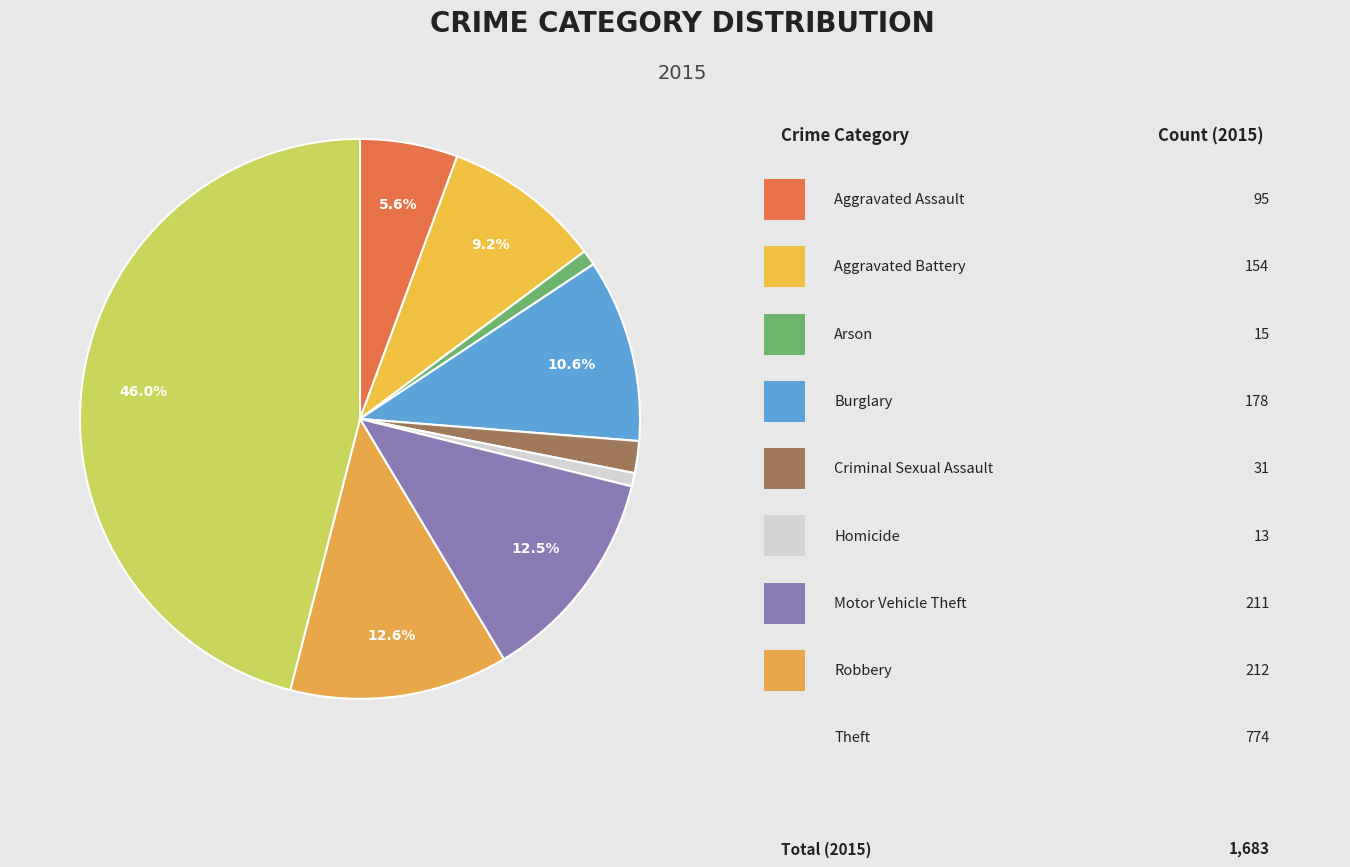

How many slices are in this pie chart?

9